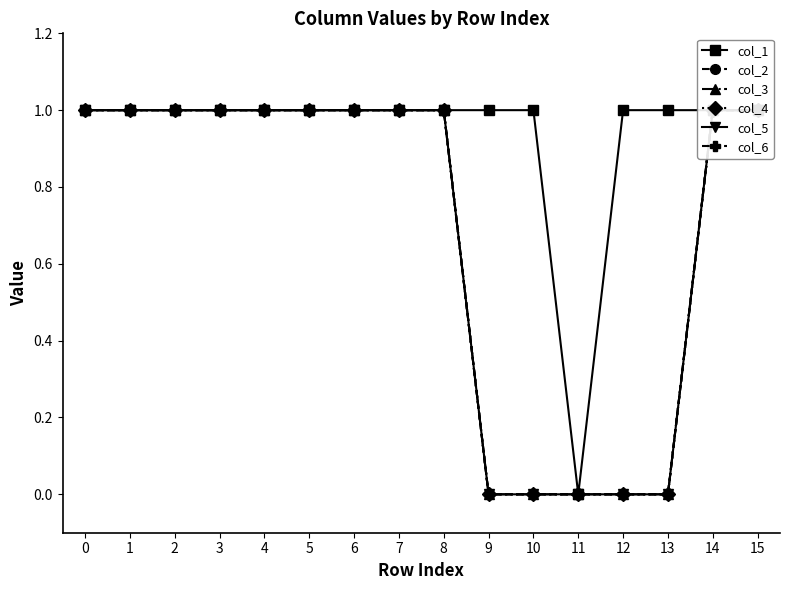

Is the value of col_6 at 8 greater than the value of col_5 at 3?

No